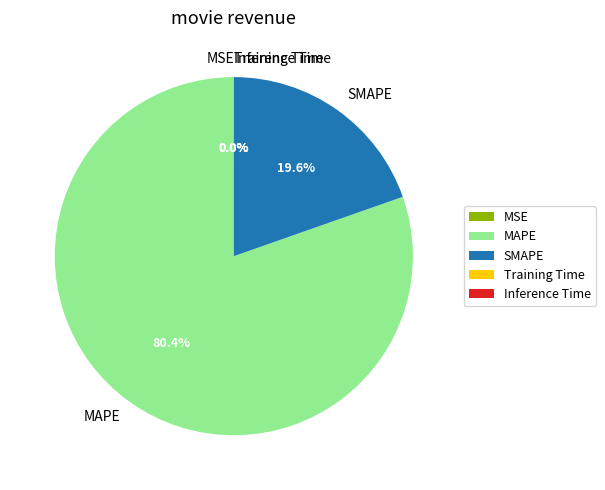

What is the majority slice?

MAPE